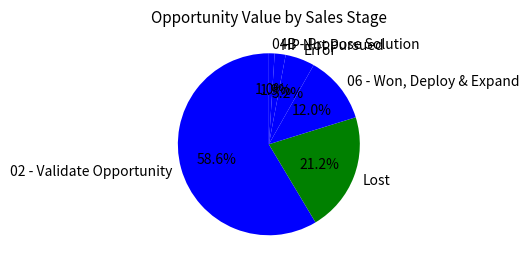

Between 04B - Propose Solution and HP Not Pursued, which is larger?

HP Not Pursued